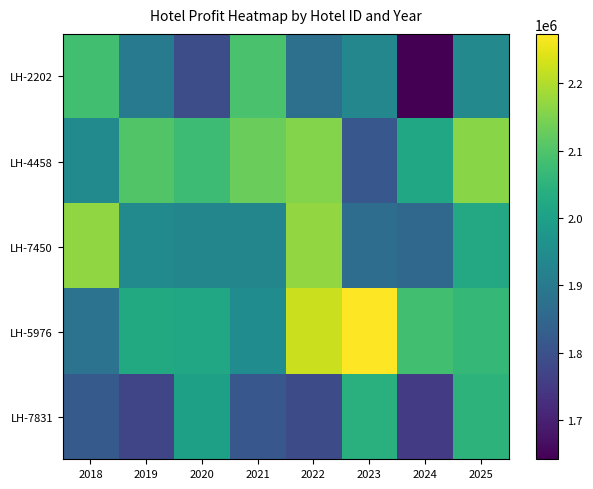

Which label corresponds to the largest value in the chart?

2023